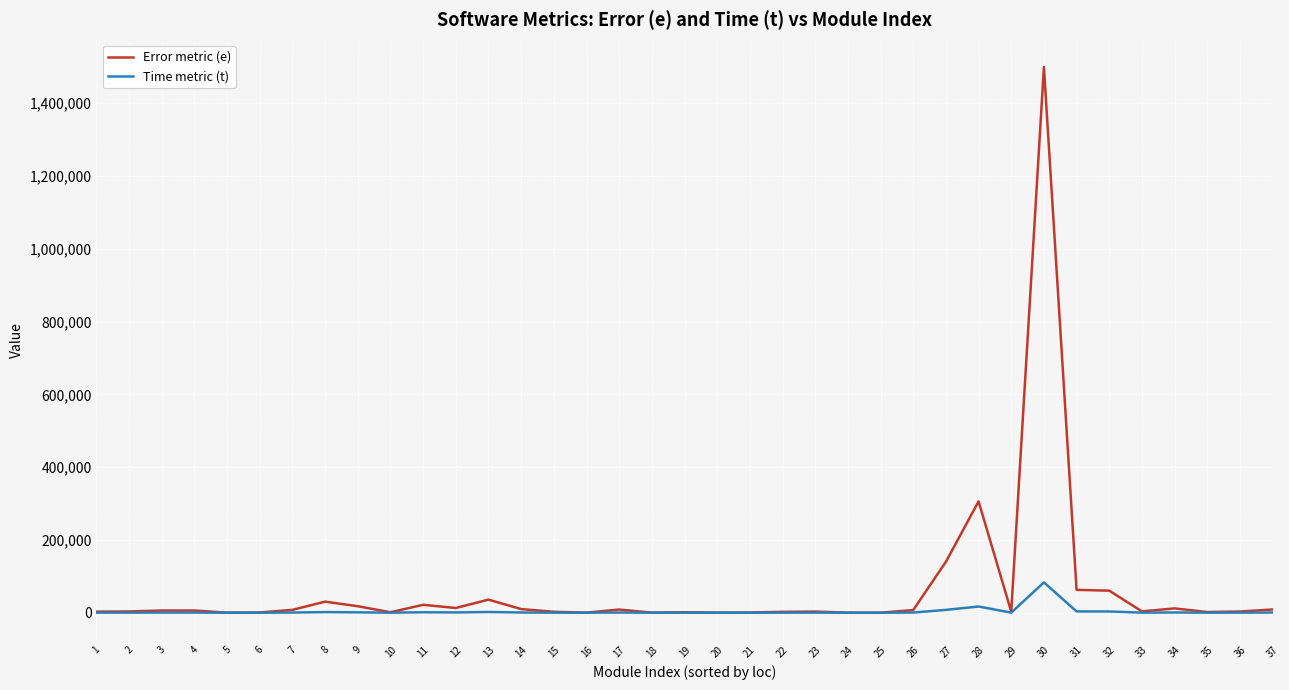

At how many categories does at least one series exceed 692085?

1